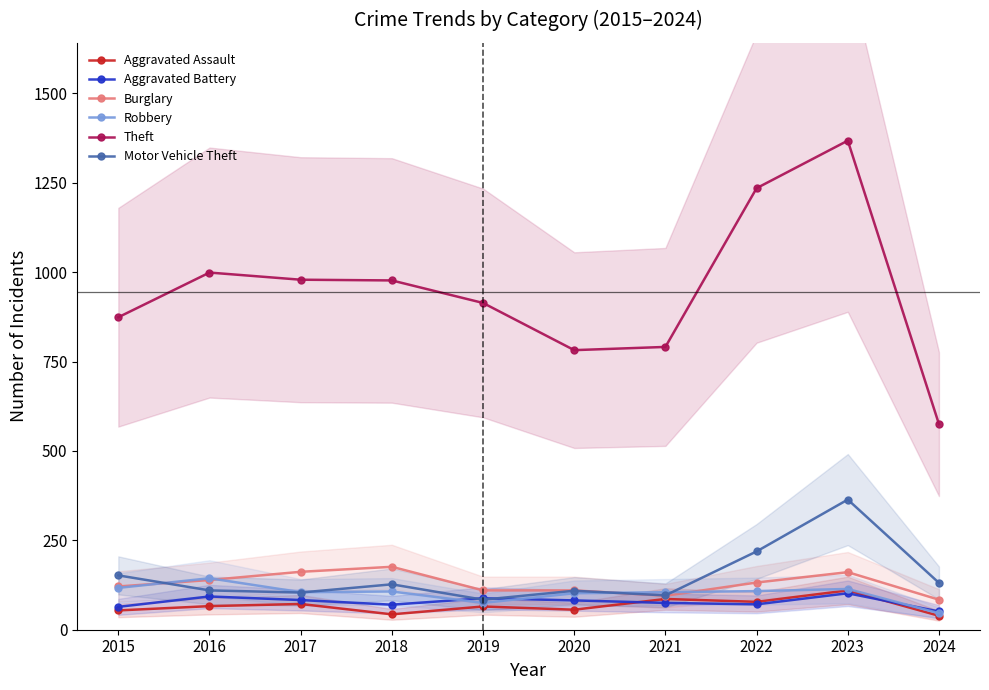

True or false: Motor Vehicle Theft and Aggravated Battery cross at least once.

True